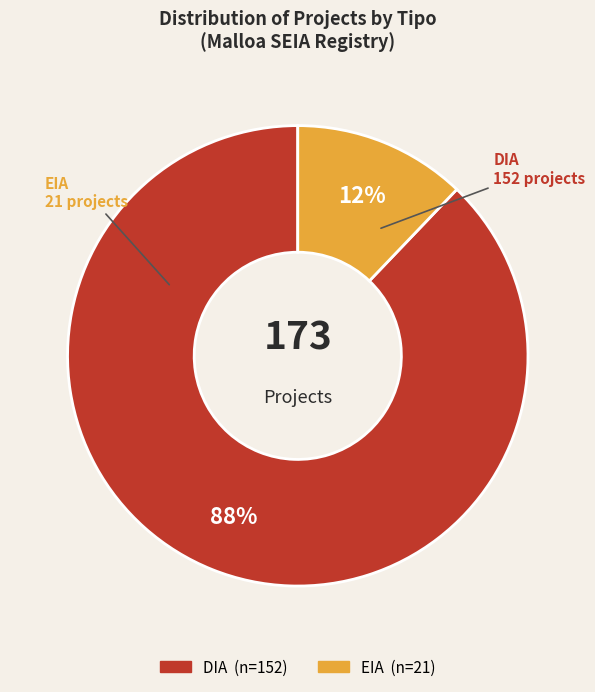

Do DIA and EIA together represent more than half of the pie?

Yes